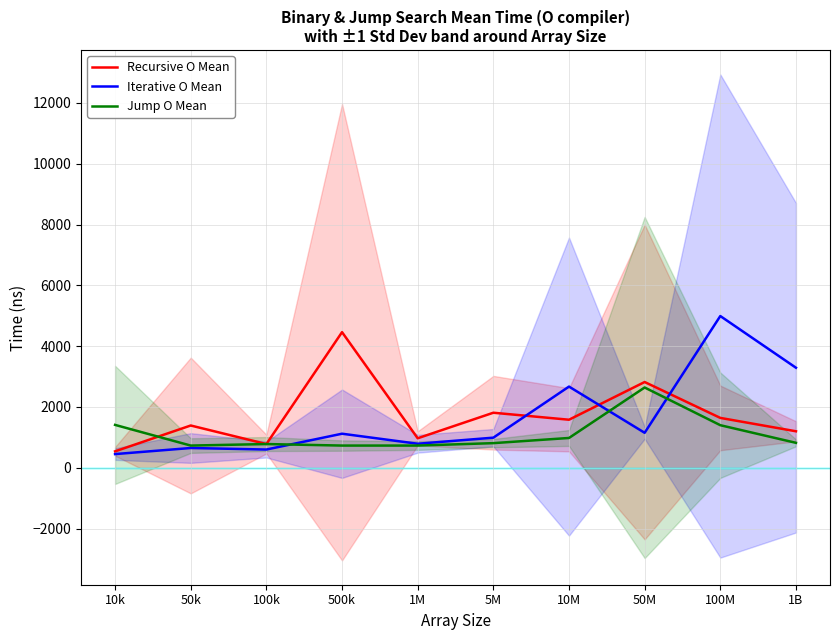

How many lines are shown in the chart?

3